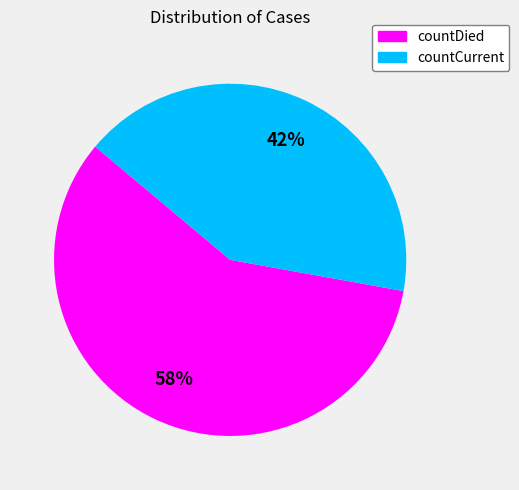

Do countCurrent and countDied together represent more than half of the pie?

Yes